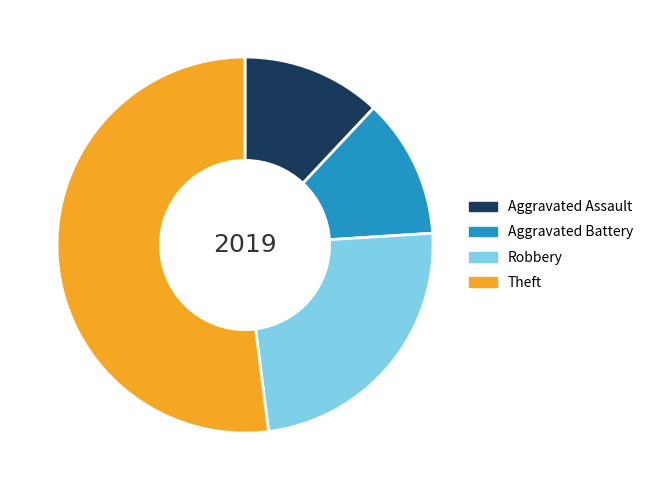

Is the sum of Robbery and Aggravated Assault greater than half?

No